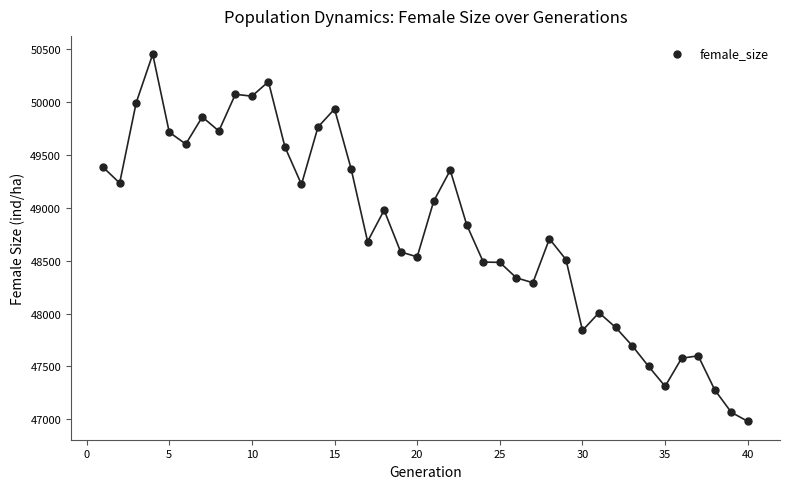

What is the range of X values (max minus min)?

39